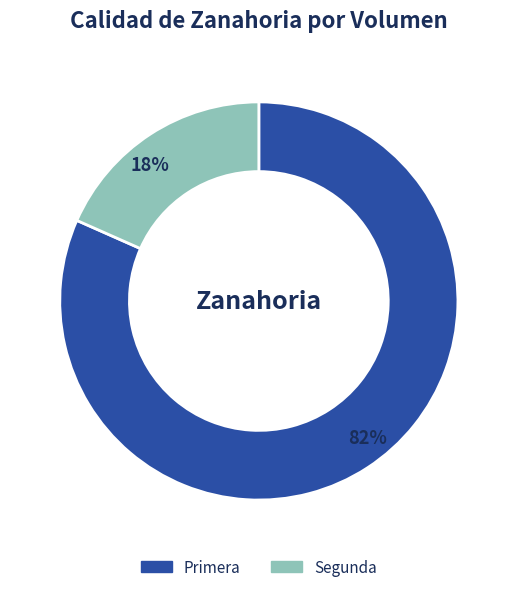

Which slice represents more than half of the pie?

Primera